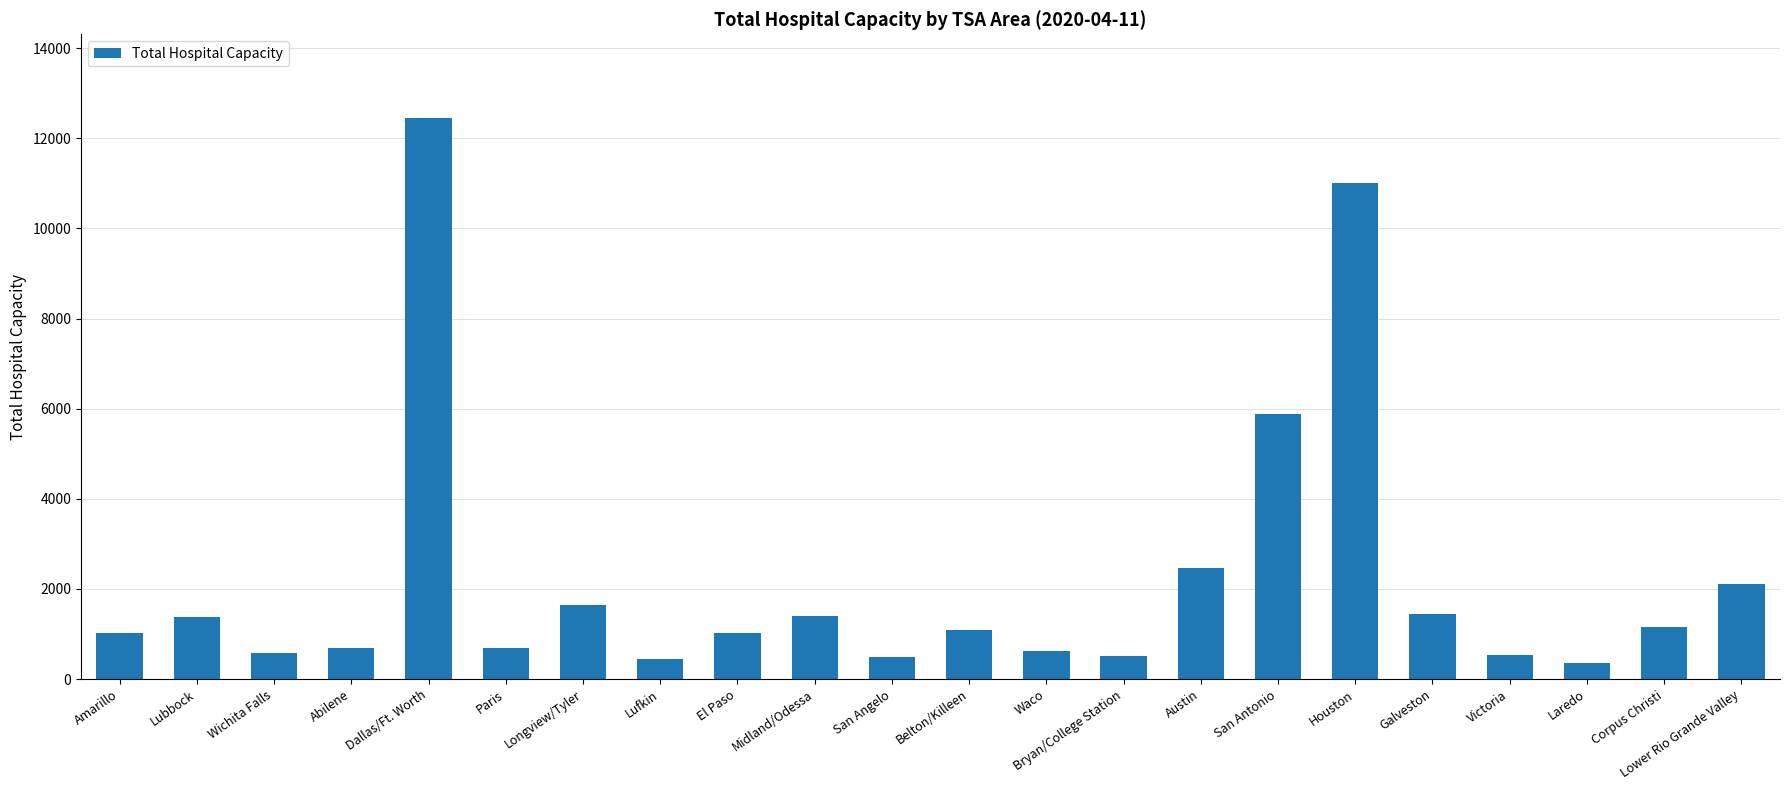

What is the change in value from Lubbock to Waco?

-743